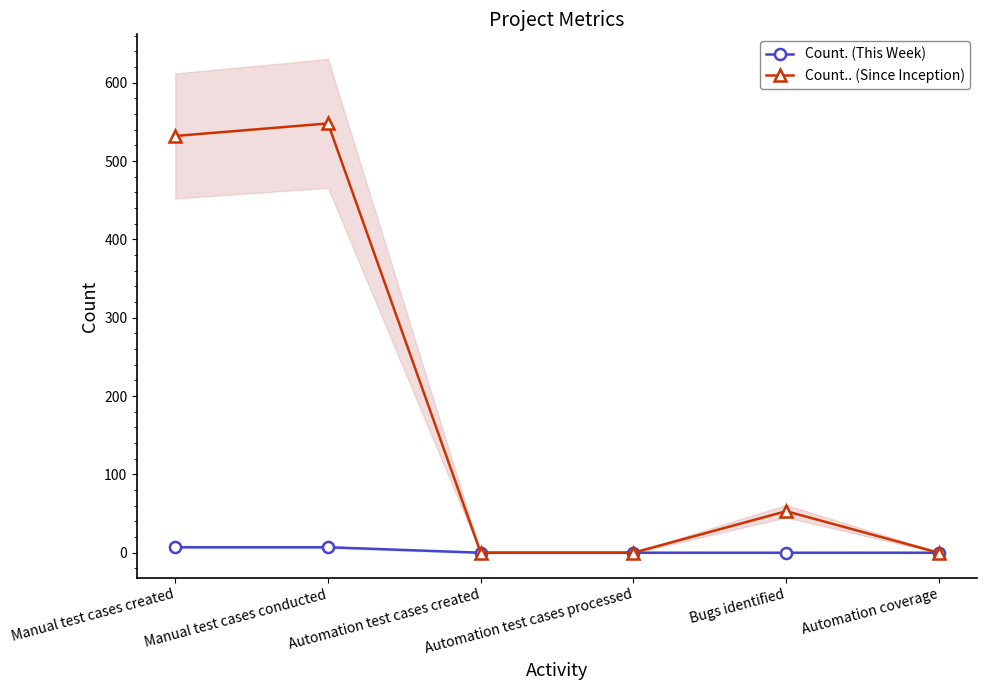

What is the difference between the second highest and minimum values in the Count.. (Since Inception) series?

532